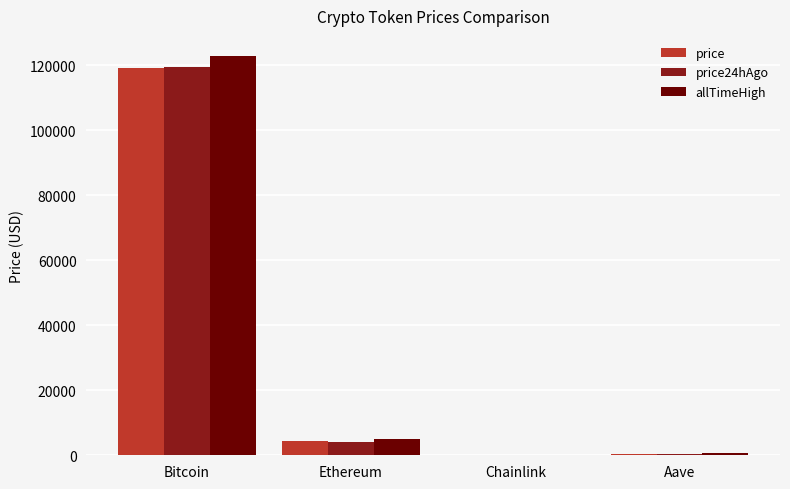

Are the bars horizontal?

No